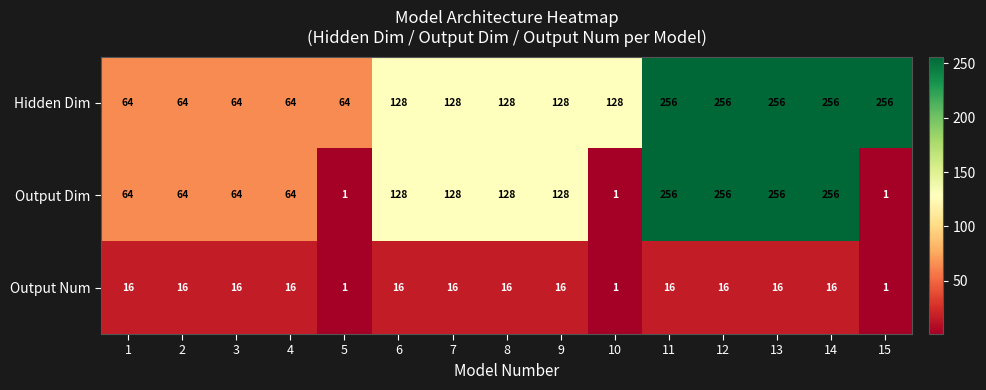

True or false: Output Num has a value of 5 at 3.

False